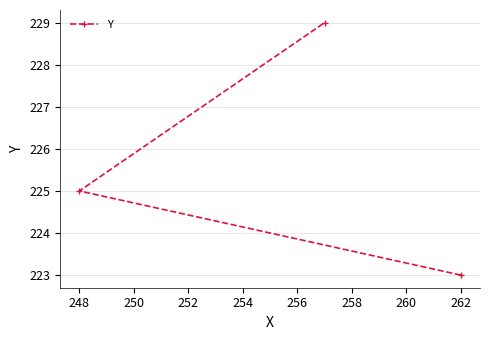

Is it true that the value at 262 is 223?

True